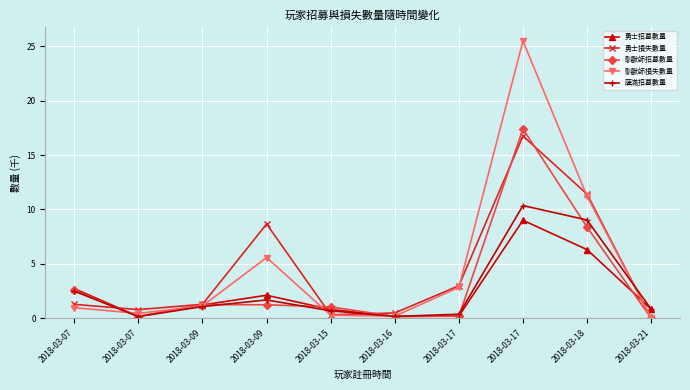

Does the chart have visible grid lines?

Yes